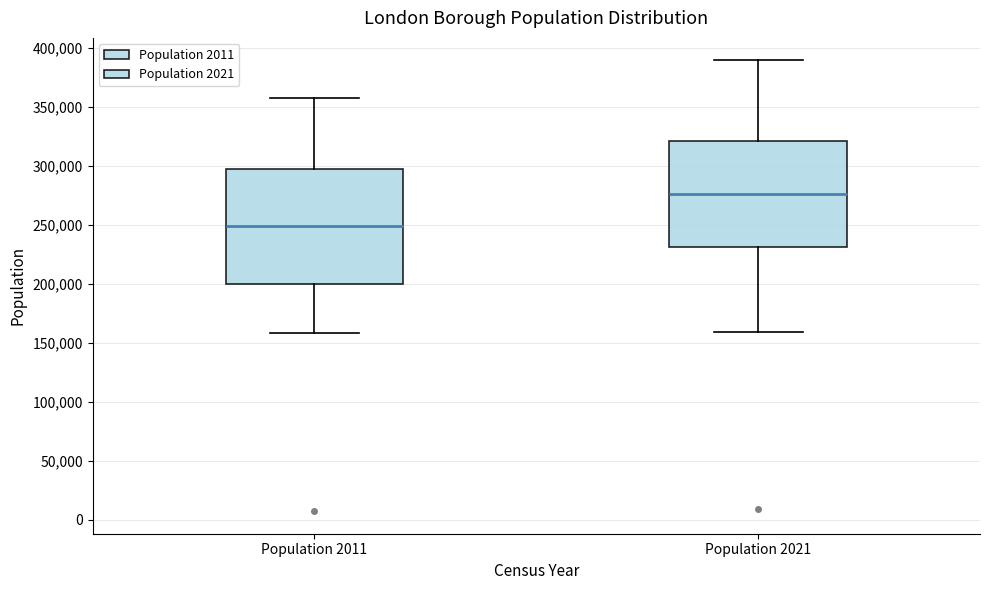

Where is the lower edge of the box for Population 2011 on the y-axis? The values are not printed on the chart, so give them approximately, as read against the axis.

200000